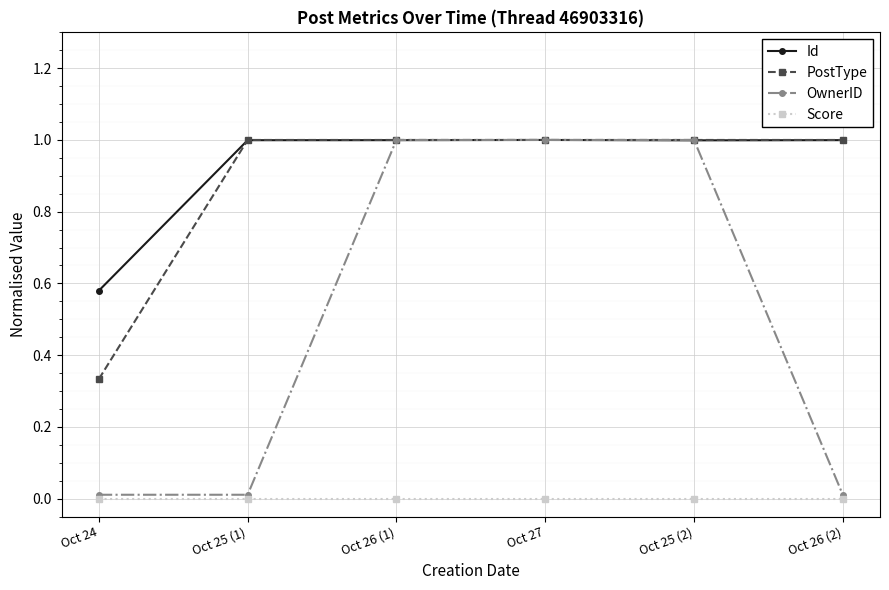

Between Oct 26 (1) and Oct 26 (2), which series saw the biggest shift?

OwnerID